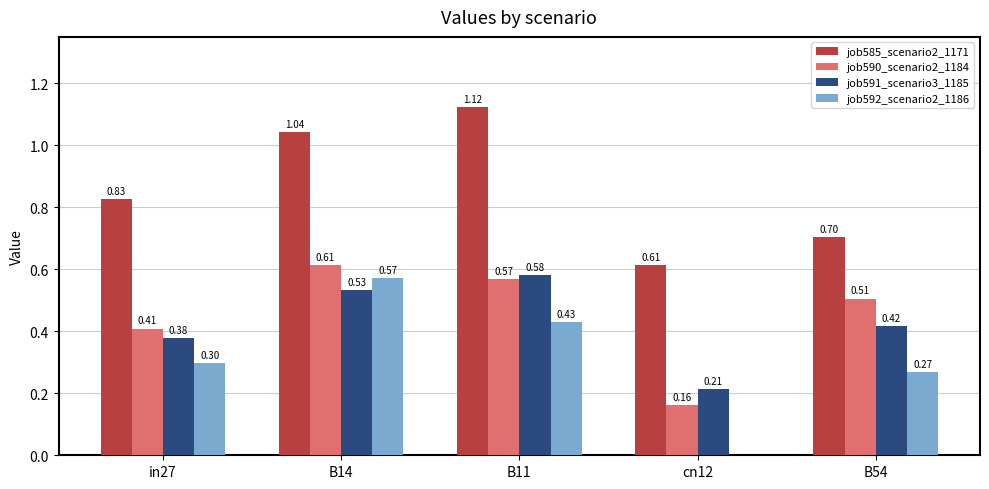

What is the sum of all job592_scenario2_1186 values?

1.6